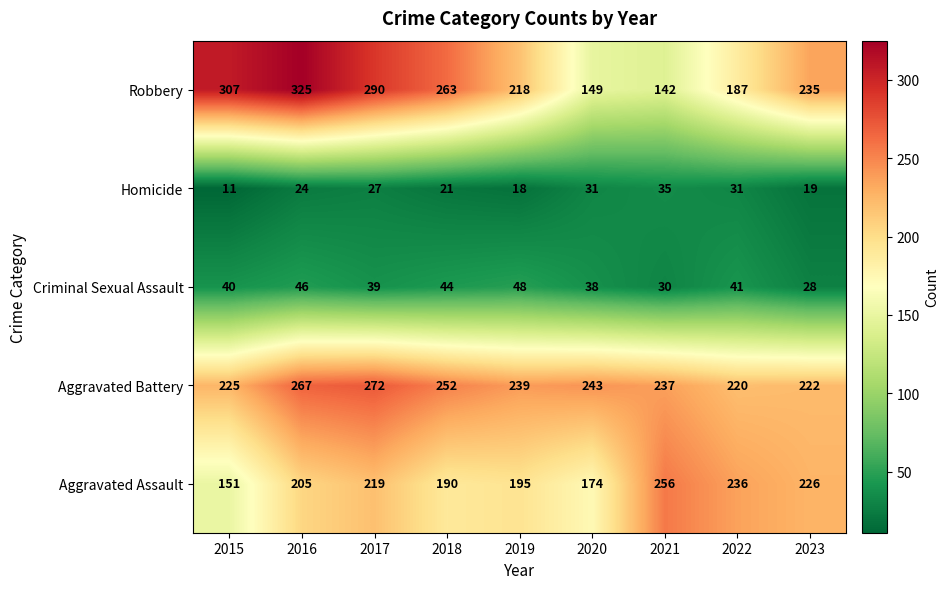

Which series has the largest total across all categories?

Aggravated Battery